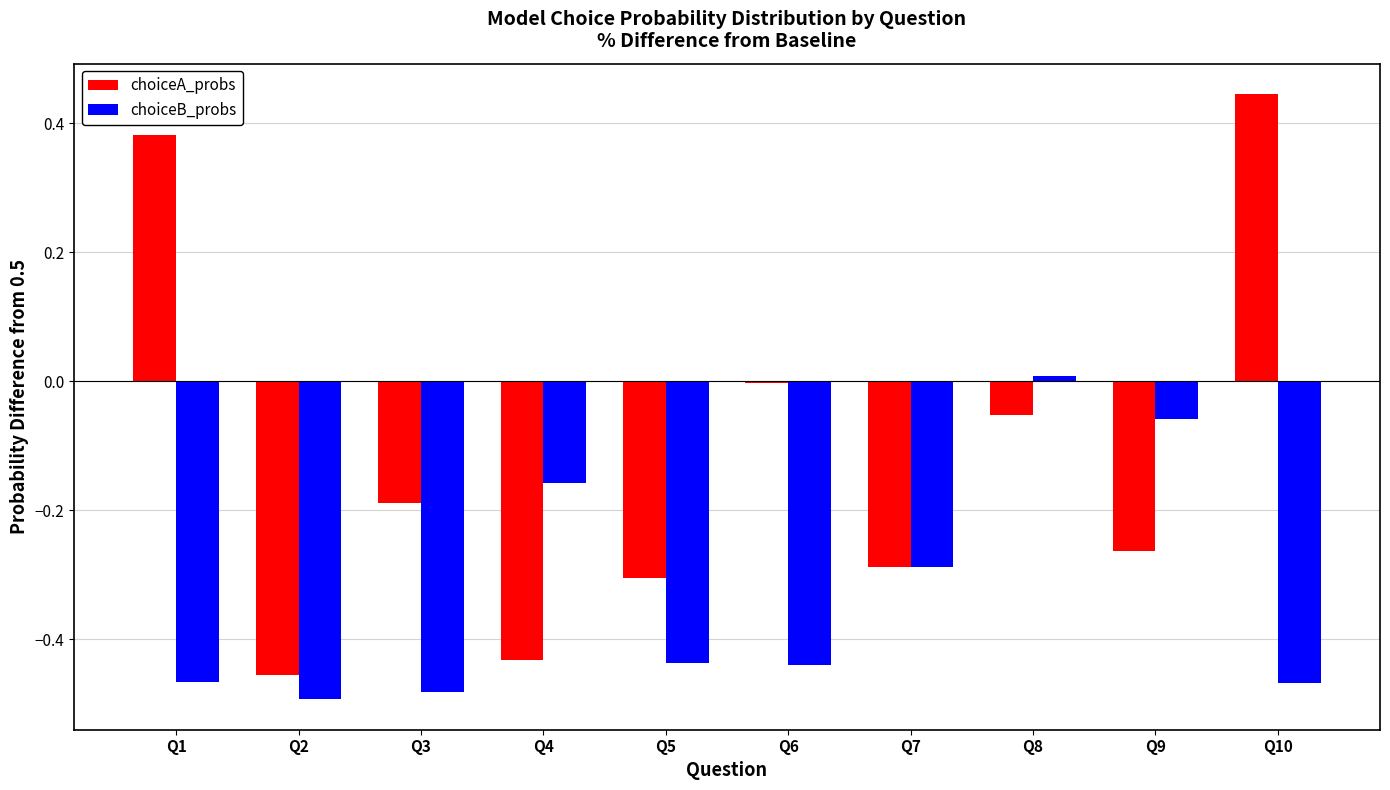

True or false: choiceB_probs has a value of -0.3 at Q7.

True